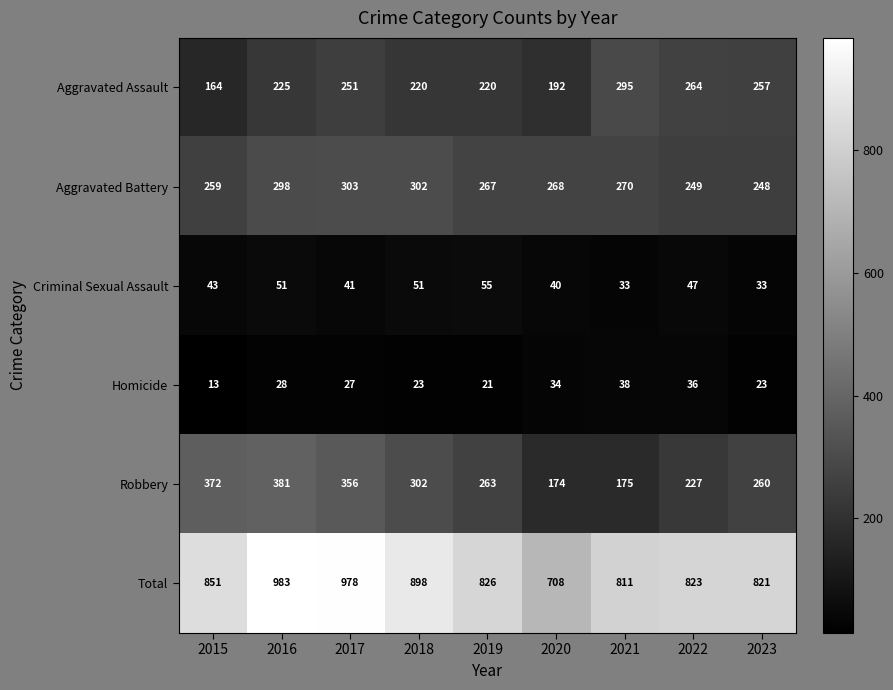

Which series has the largest total across all categories?

Total